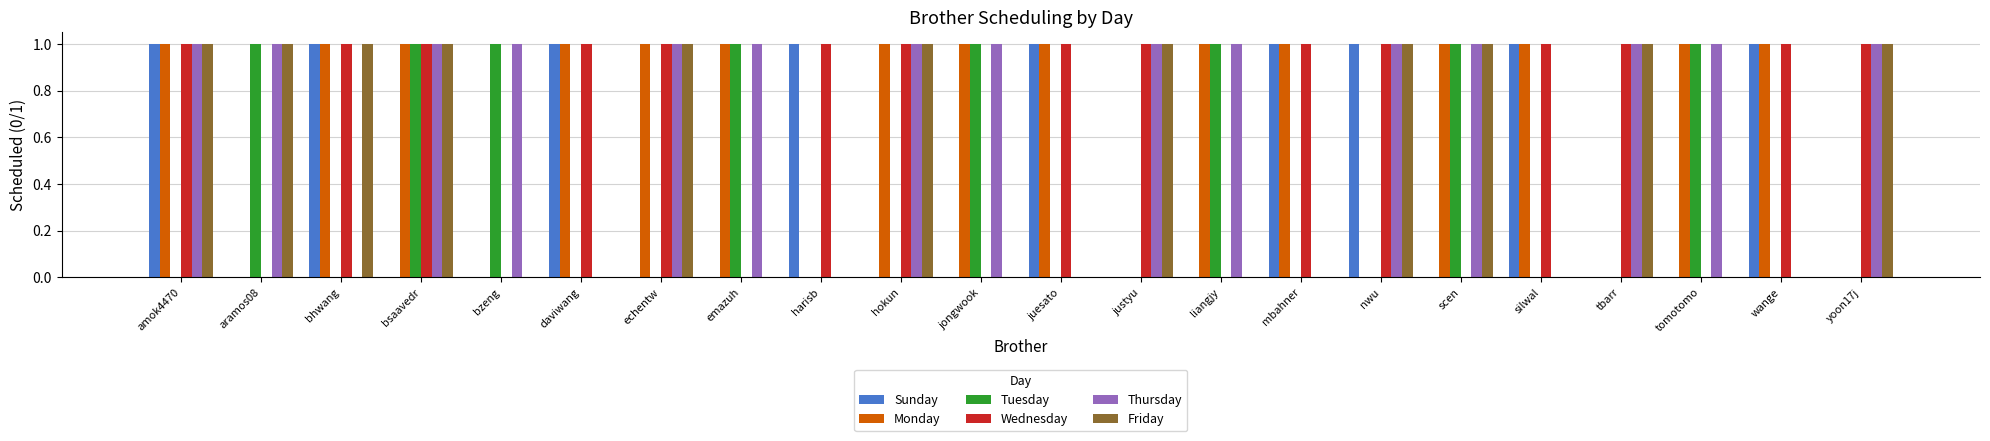

True or false: Friday has a value of 1 at justyu.

True